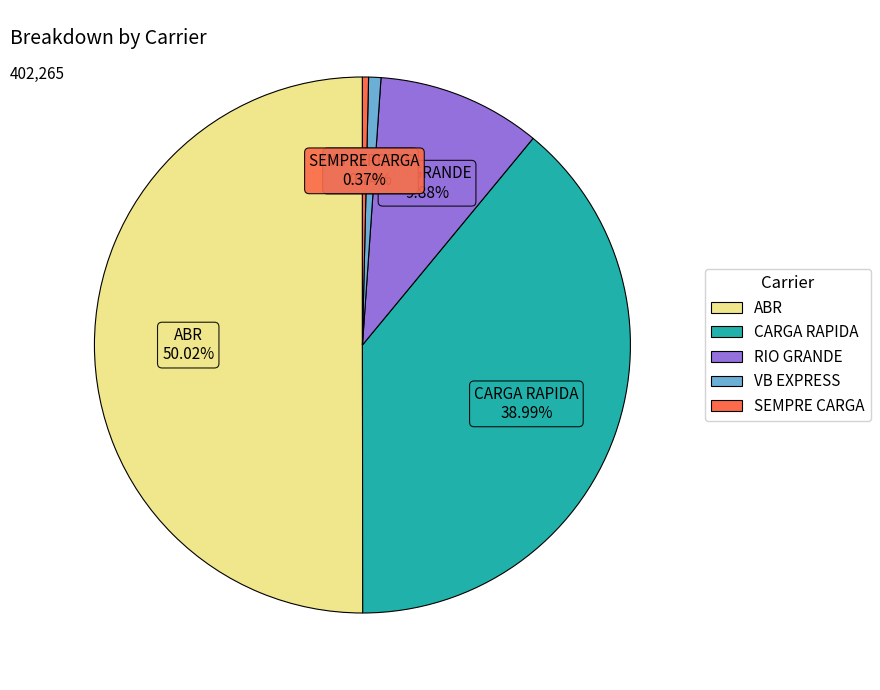

The CARGA RAPIDA slice represents 39% of the pie. True or false?

True